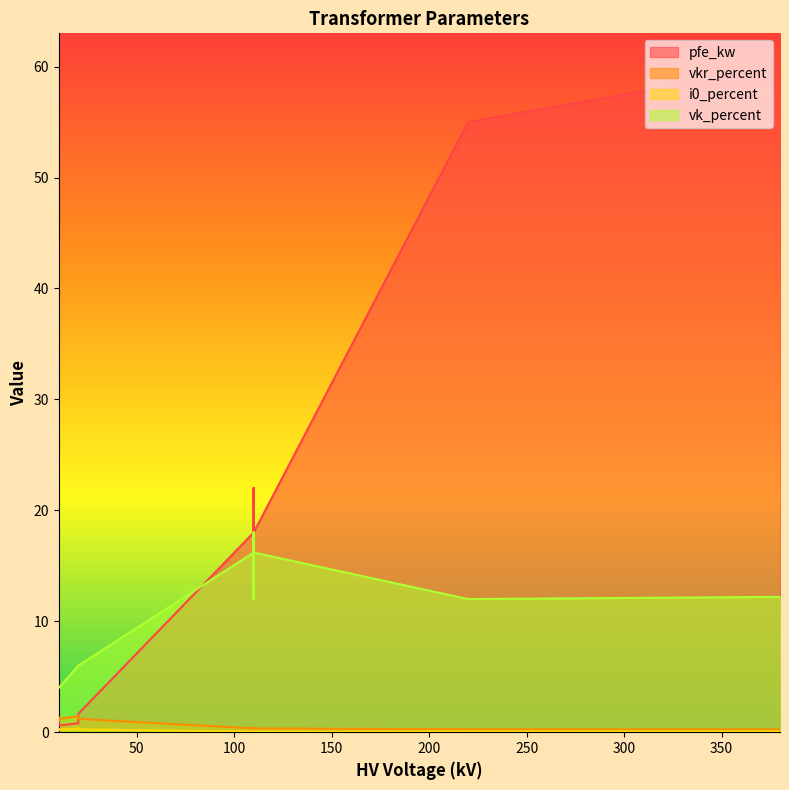

What is the difference between the highest and lowest values at 0.25 MVA 20/0.4 kV?

5.7